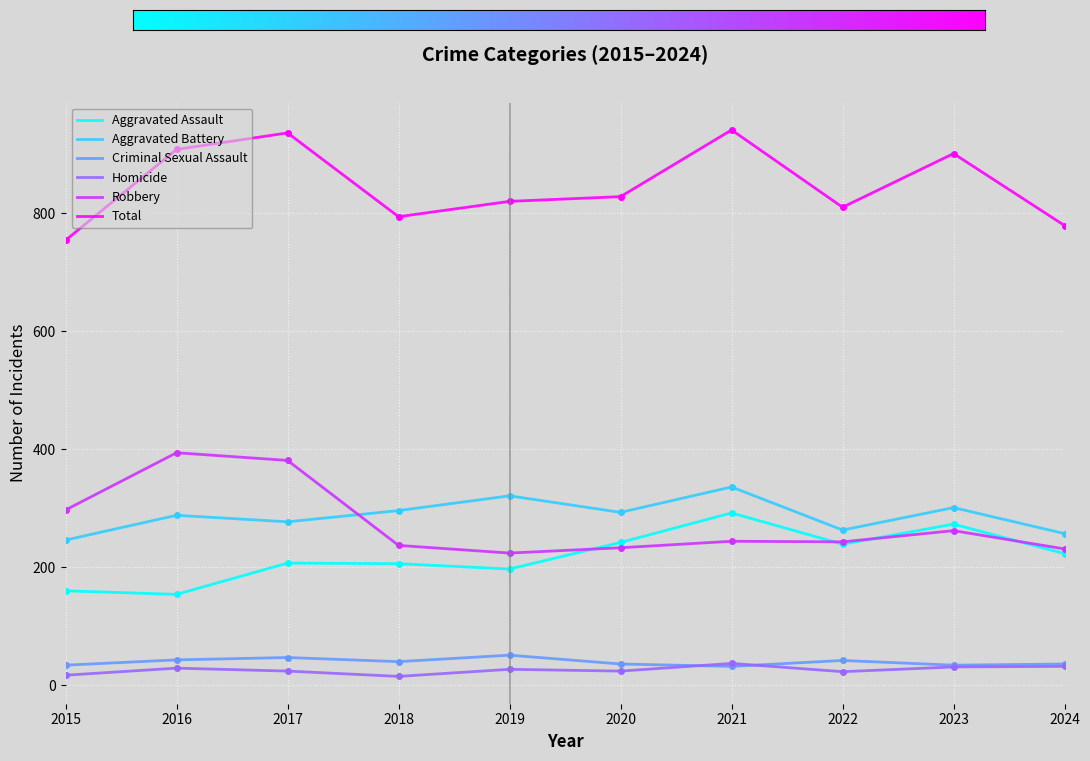

Is the value of Aggravated Assault at 2019 greater than the value of Total at 2024?

No